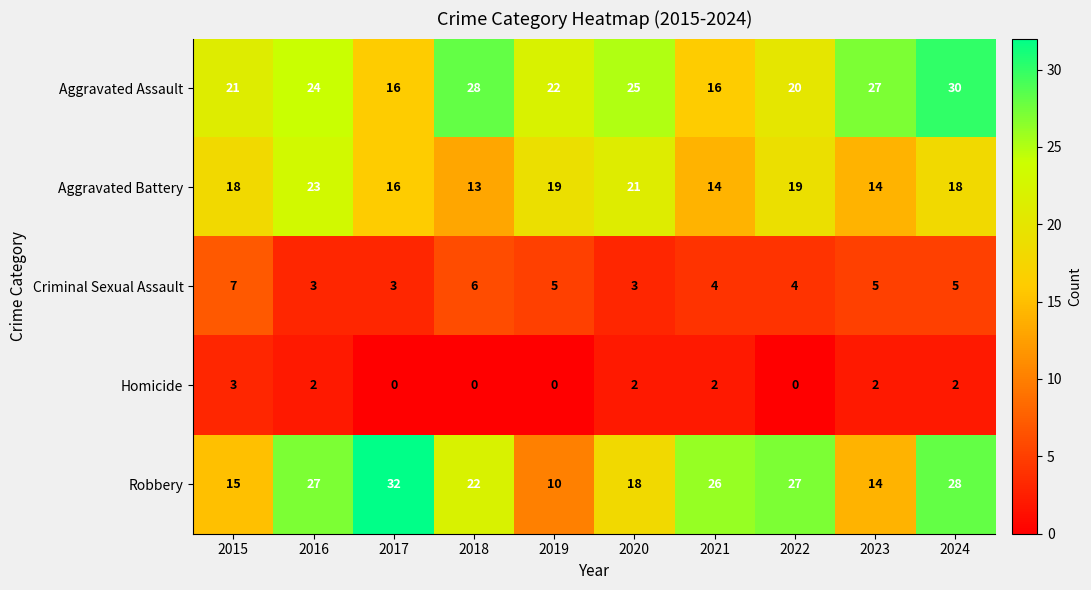

Which series has the largest range (max minus min)?

Robbery